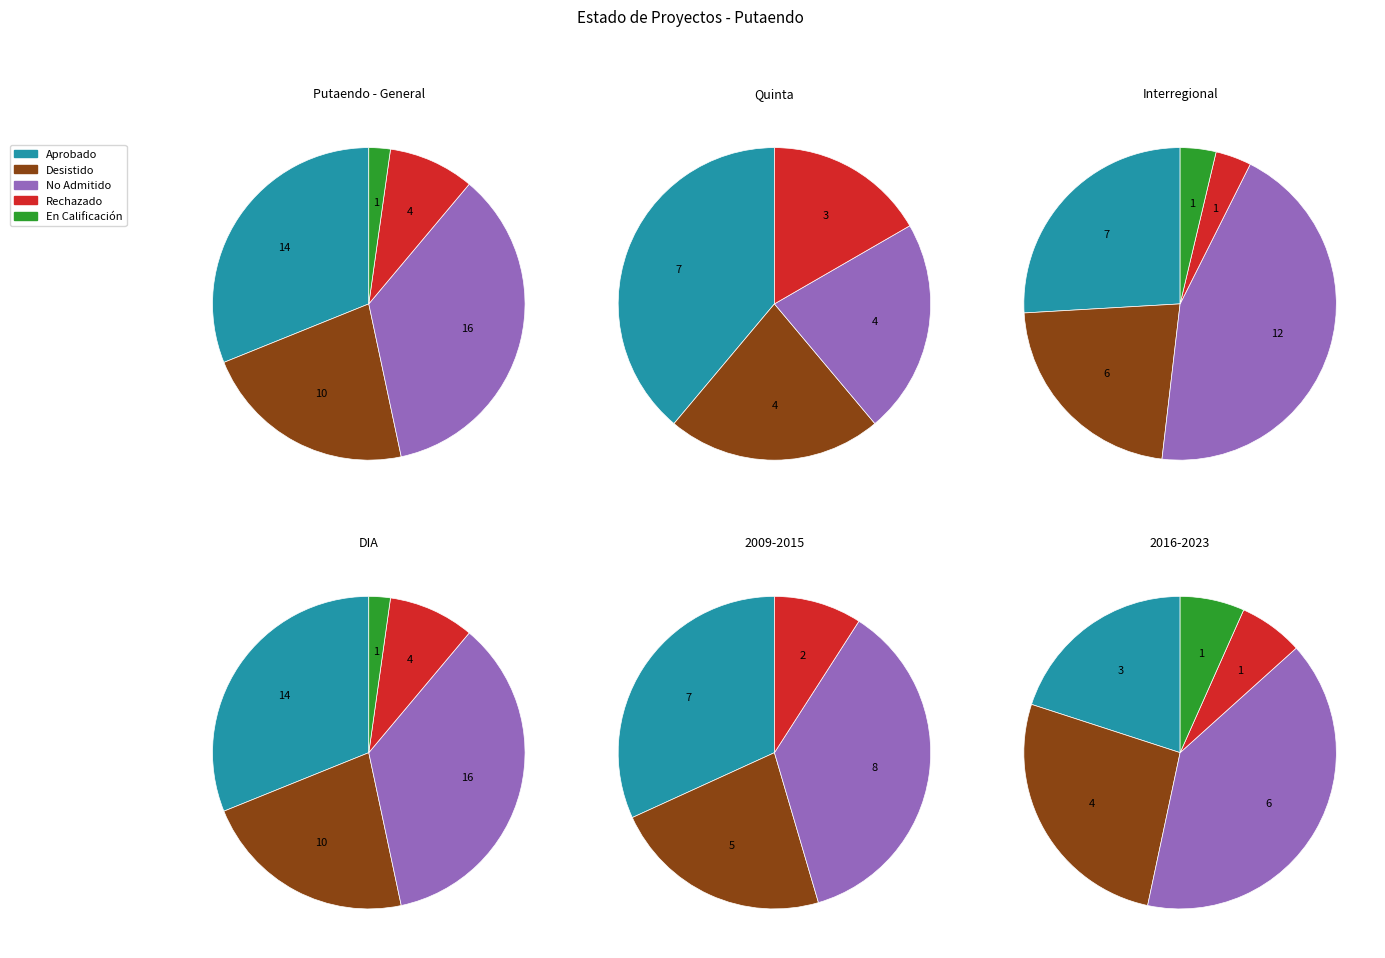

To the nearest percent, what percentage of the pie is Desistido?

22%